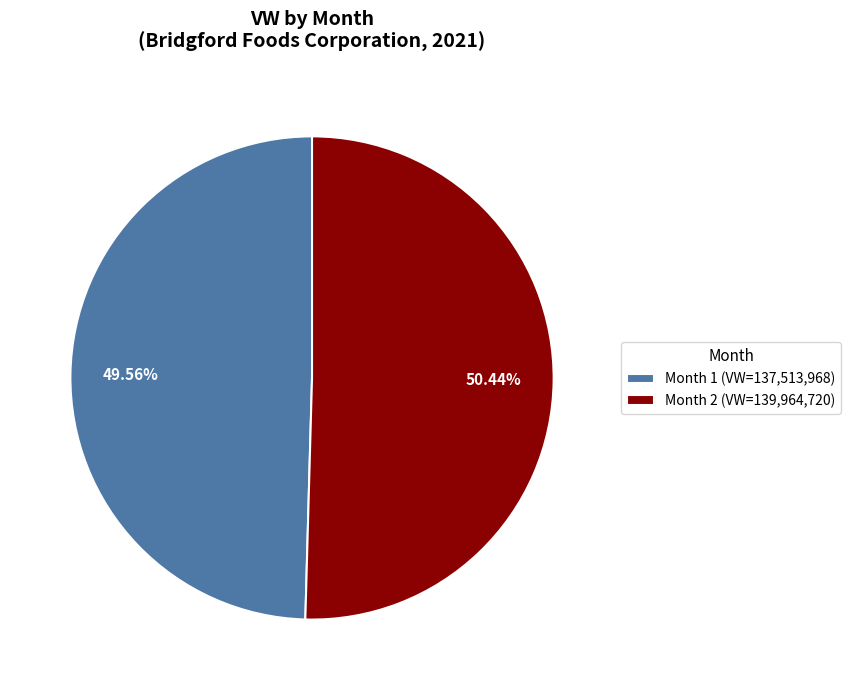

Rank the categories by value from highest to lowest.

Month 2, Month 1